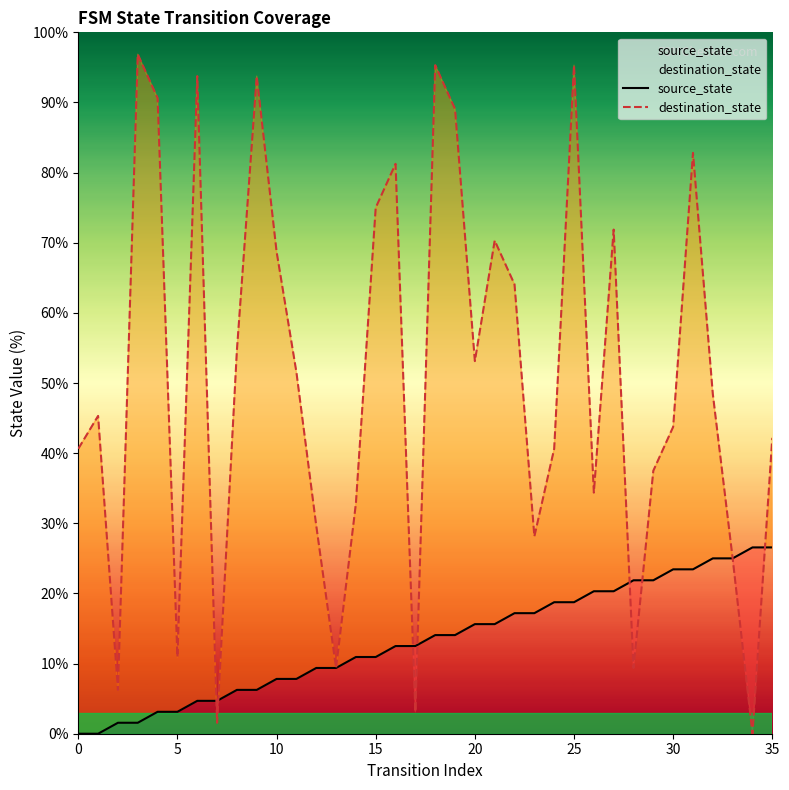

What is the label of the 20th point from the left?

19